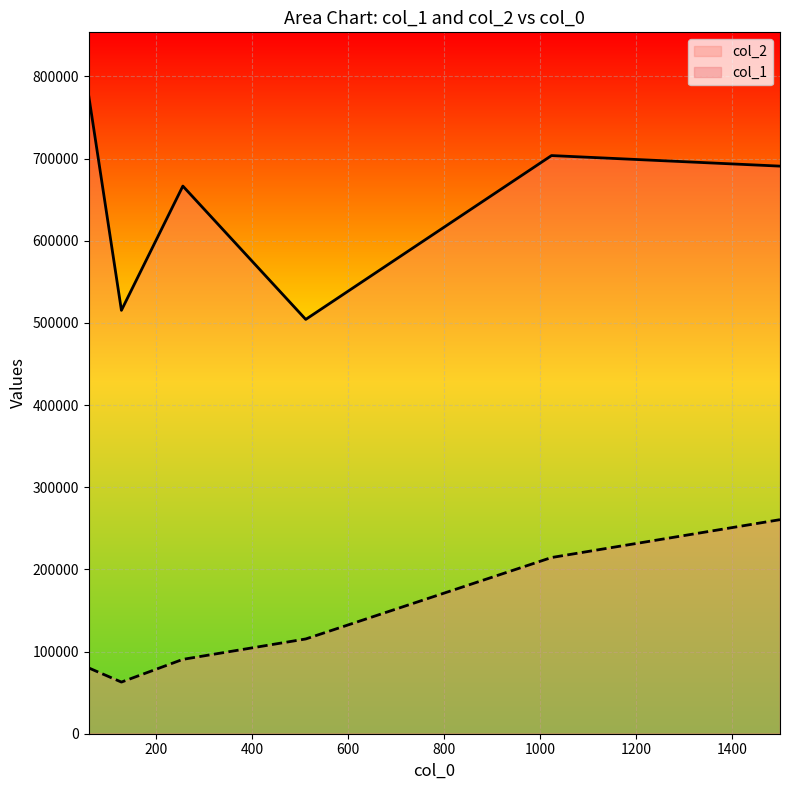

At how many categories does at least one series exceed 421873?

6